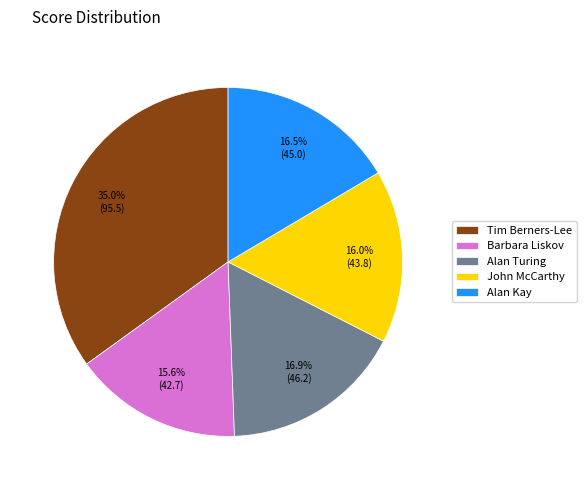

To the nearest percent, what is the difference between the largest and smallest slice percentages?

19%